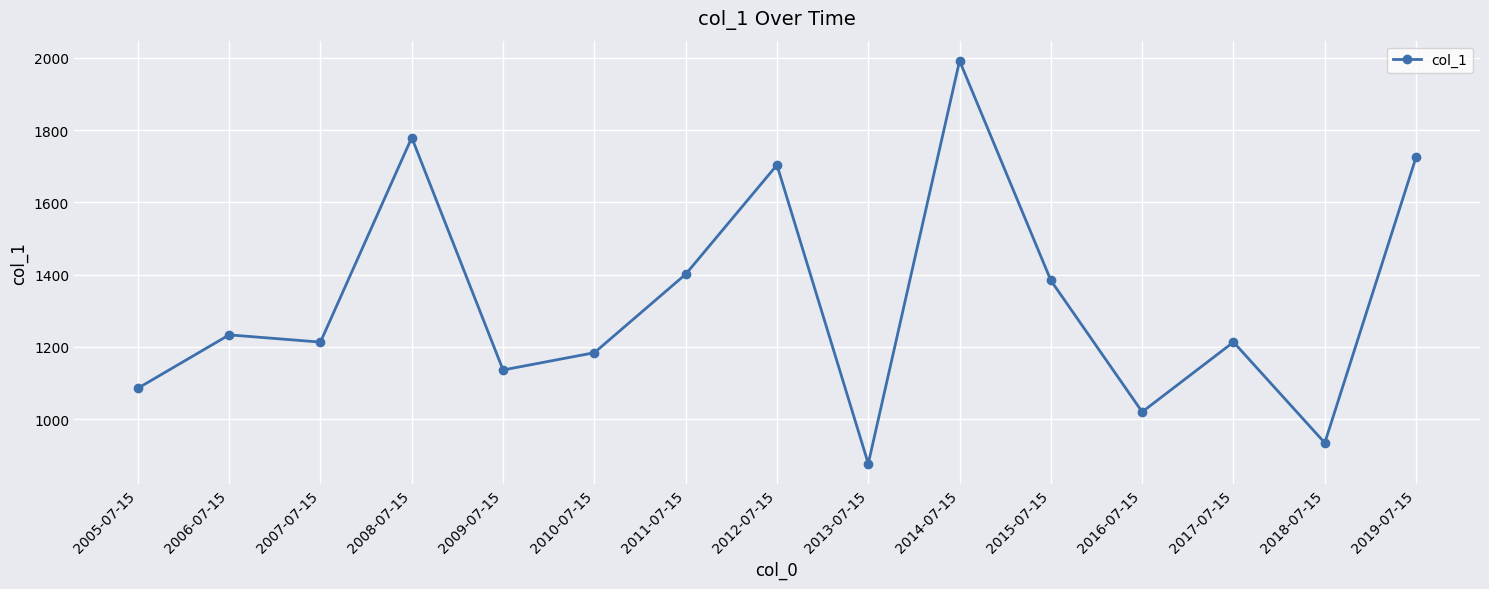

What is the difference between the values at 2015-07-15 and 2006-07-15?

150.6